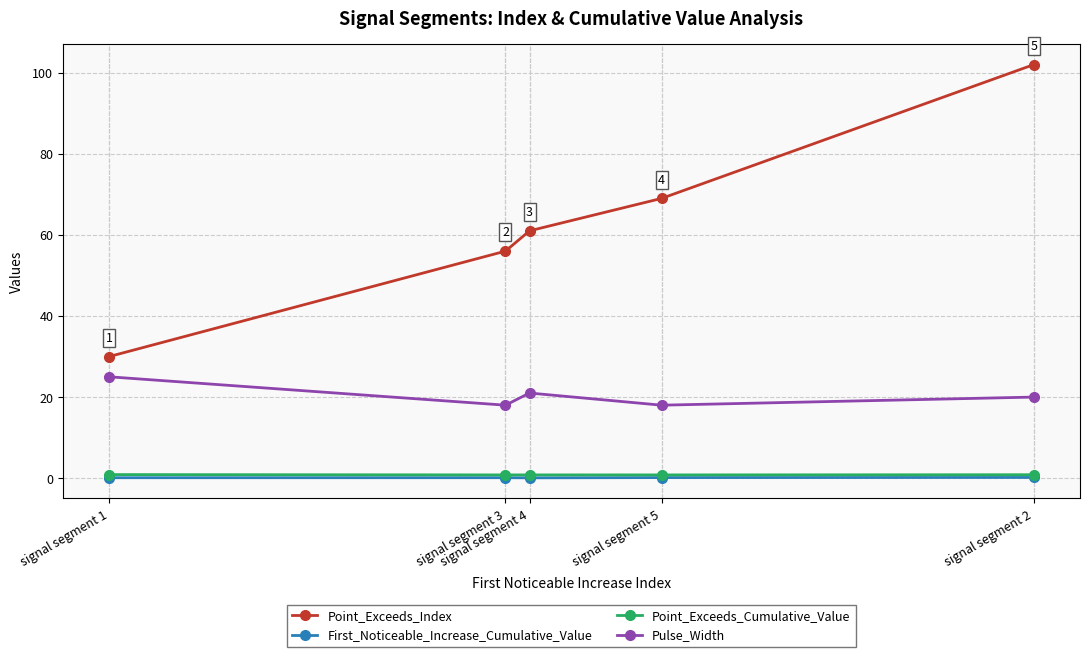

True or false: Point_Exceeds_Index and Point_Exceeds_Cumulative_Value intersect in this chart.

False